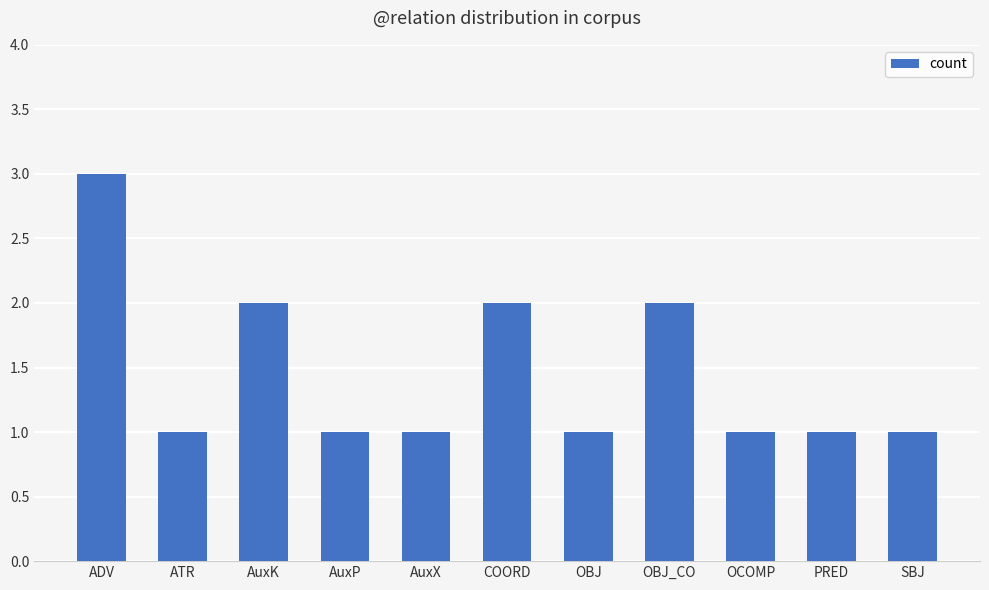

Count the values in the range 1 to 2.

10